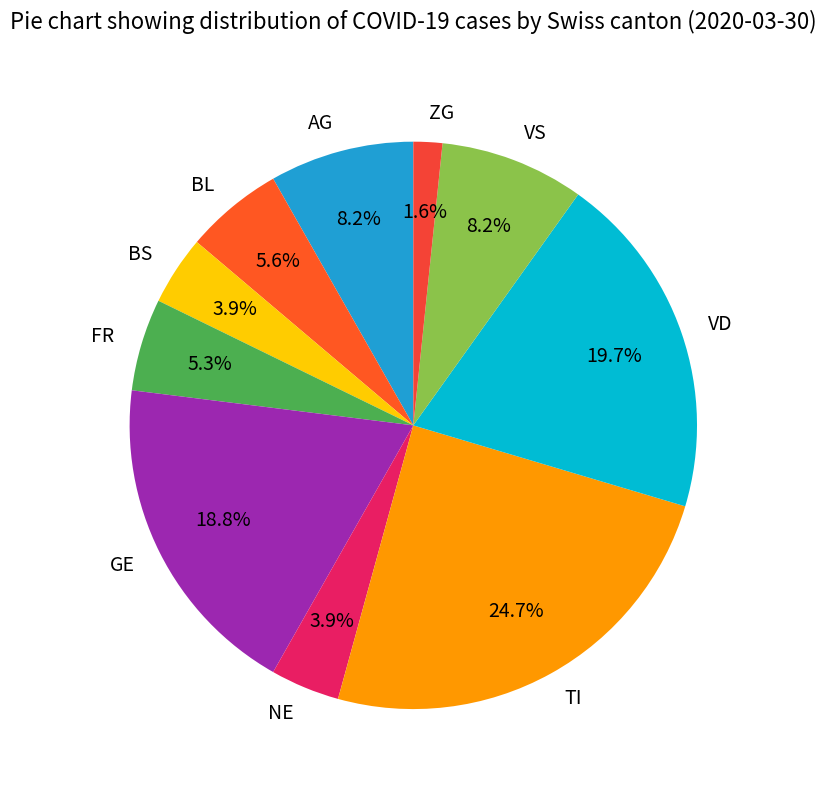

Is there any slice that represents more than half of the pie?

No